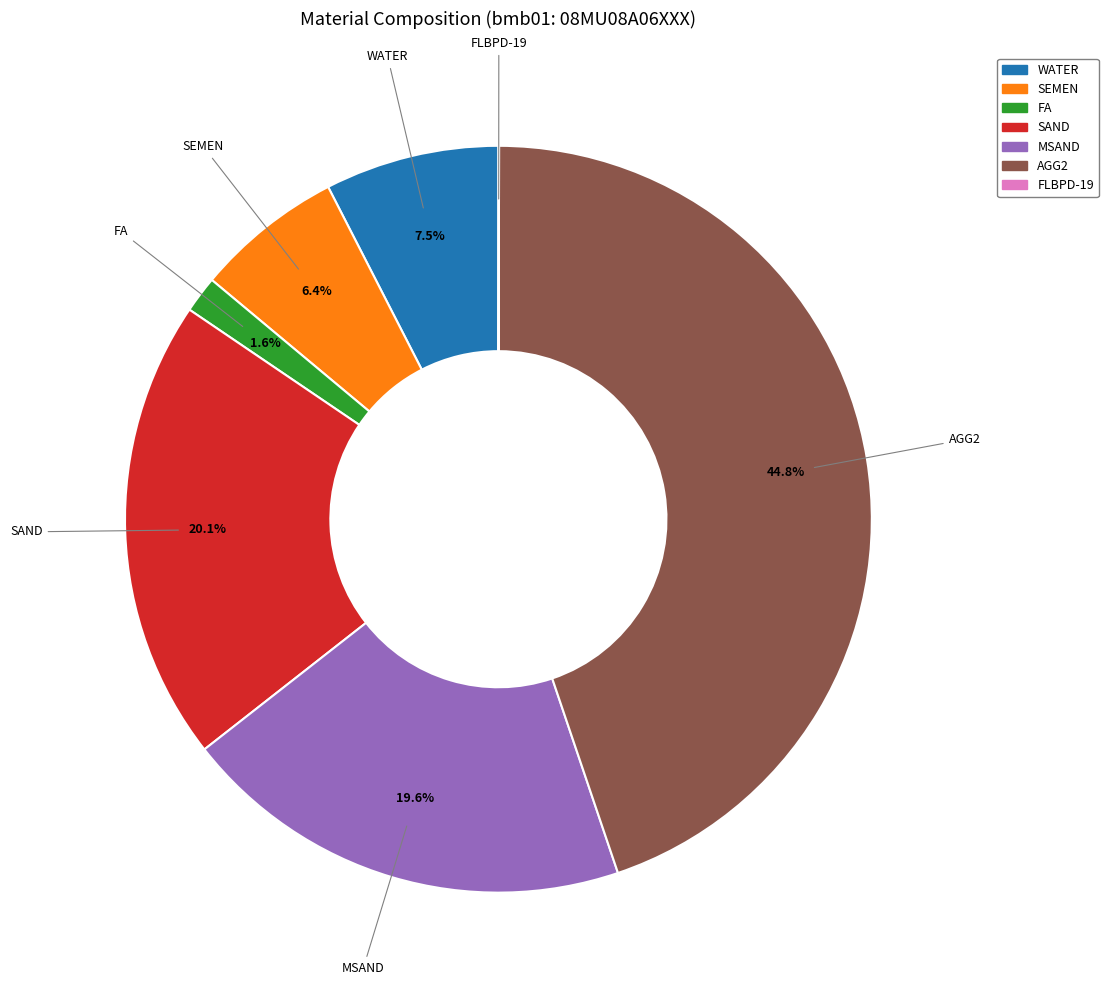

Which has a higher value, FA or AGG2?

AGG2